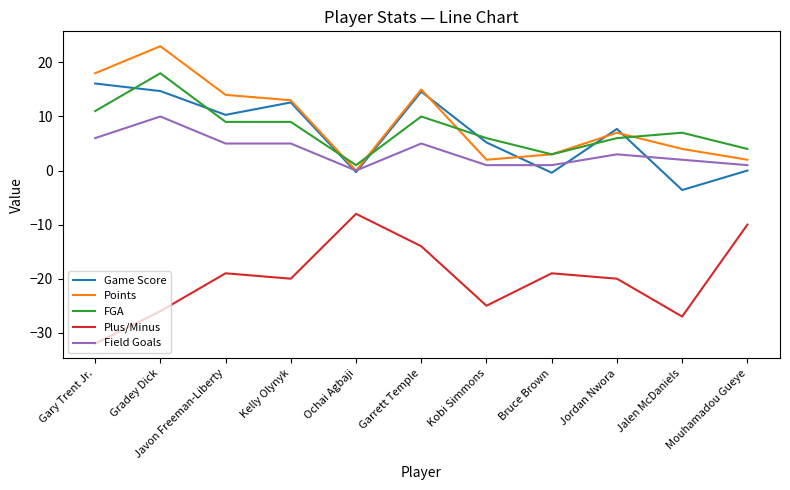

Which series has the widest spread of values?

Plus/Minus